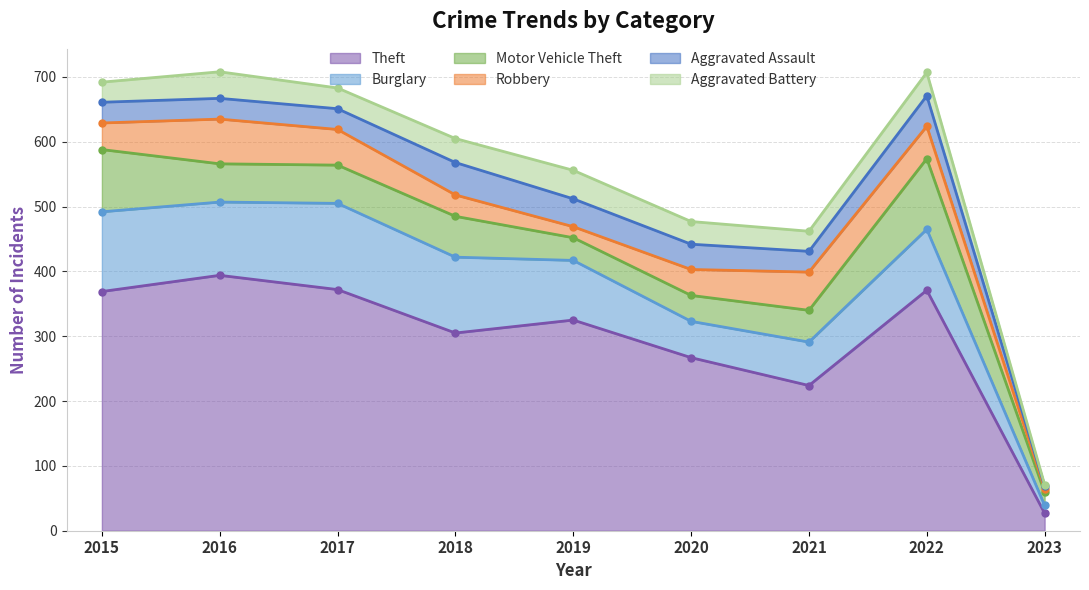

True or false: Aggravated Assault and Theft intersect in this chart.

False